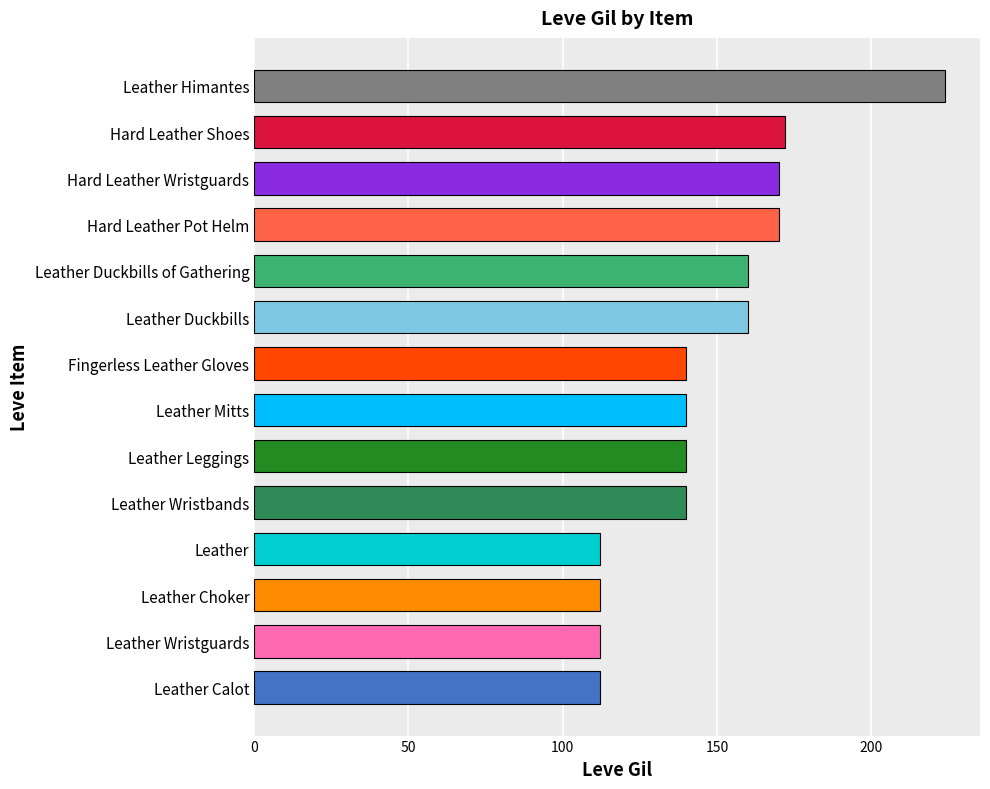

How many series are shown in this chart?

1